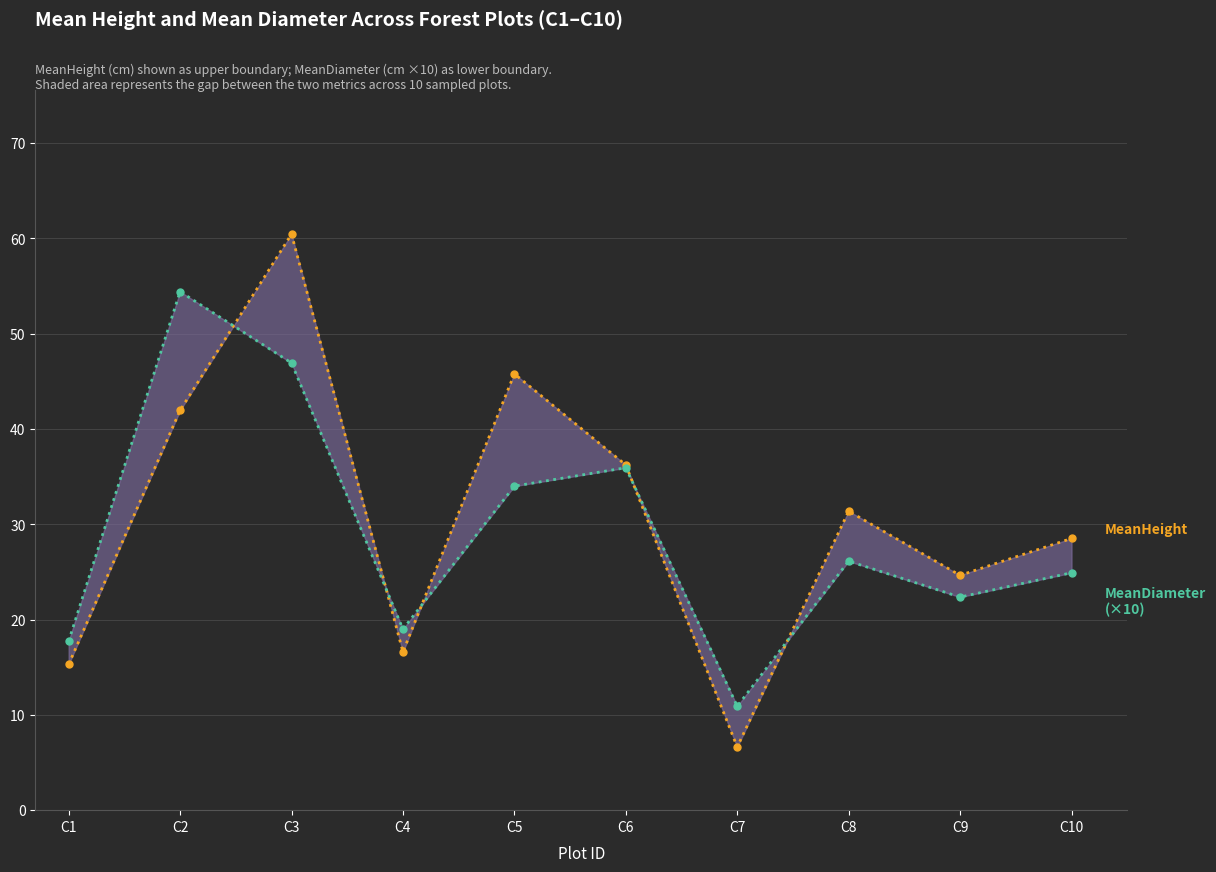

Where is the first local maximum for MeanHeight?

C3